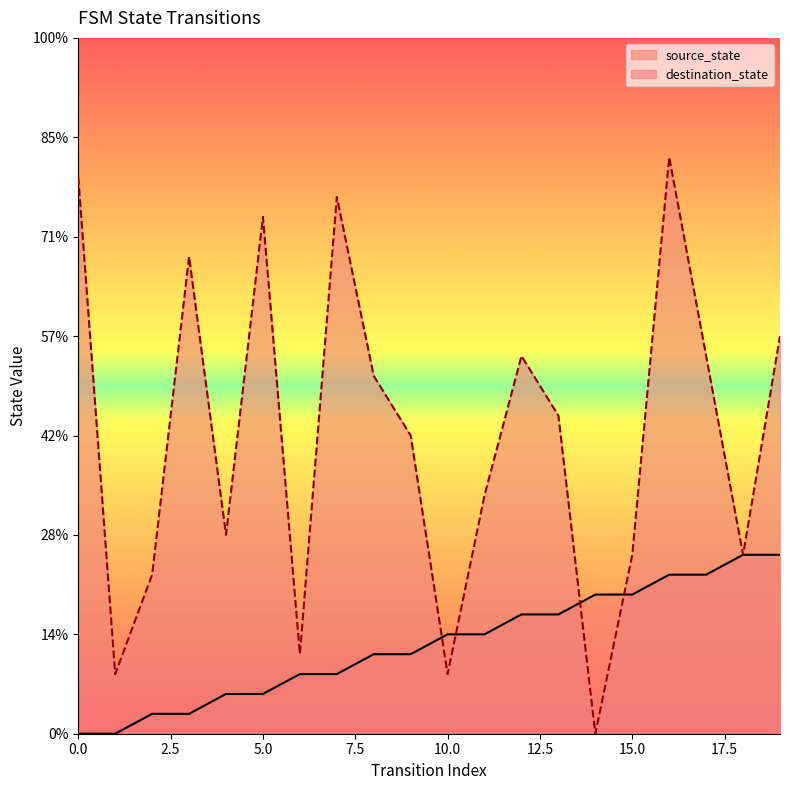

The destination_state series shows 18 at 4. True or false?

False